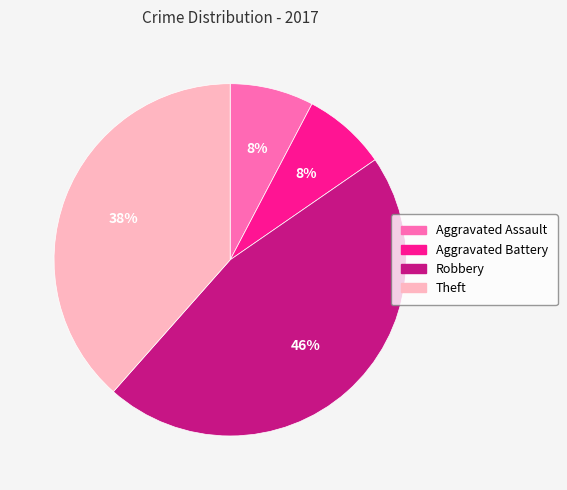

Is there any slice that represents more than half of the pie?

No